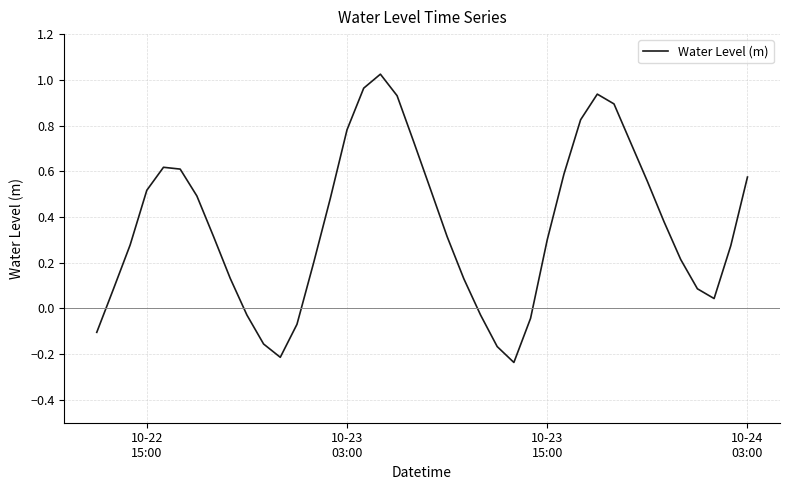

How many lines are shown in the chart?

1